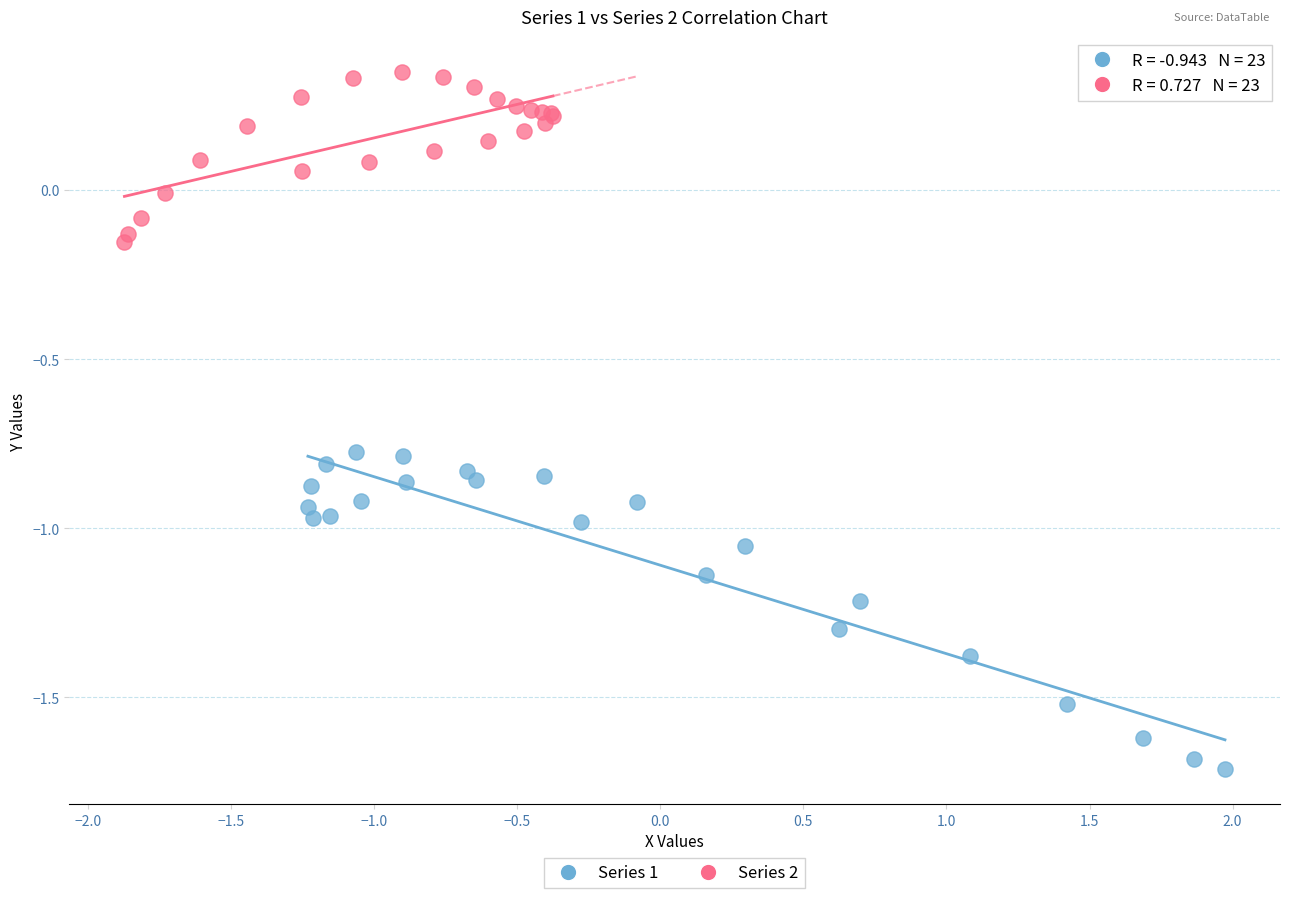

What are all the series names shown in the legend?

Series 1, Series 2